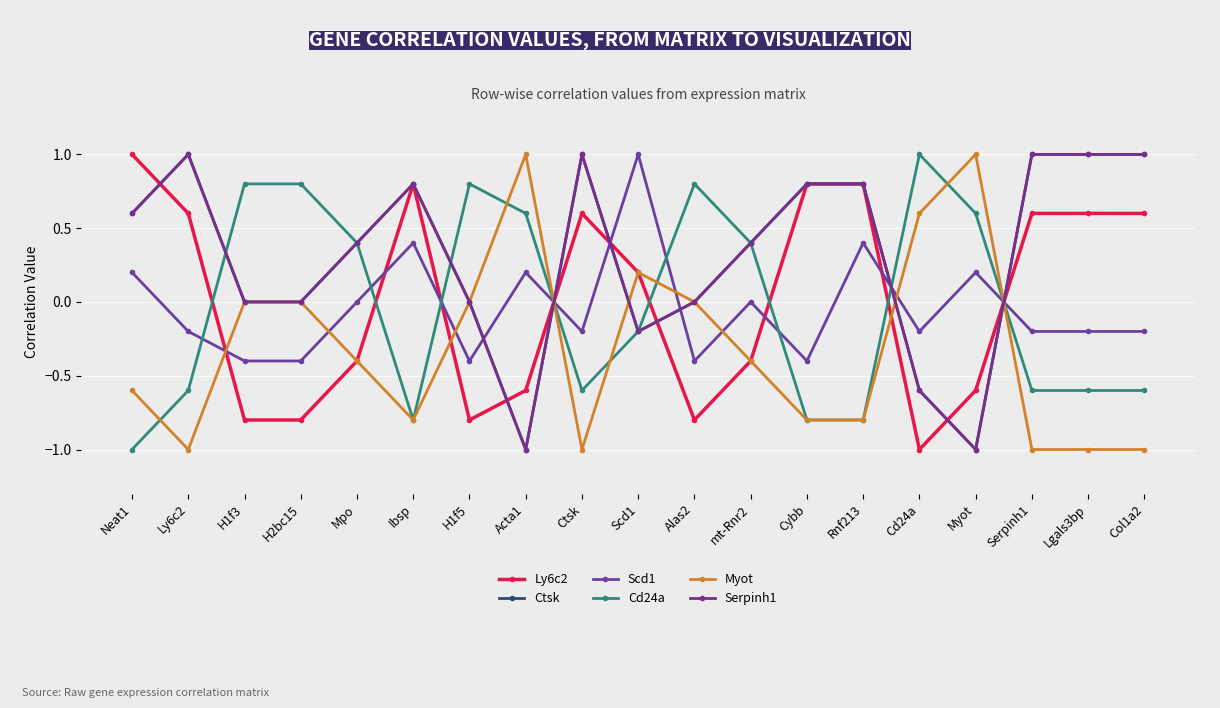

Reading left to right, list all the values displayed in this chart.

Ly6c2: Neat1=1.0	Ly6c2=0.6	H1f3=-0.8	H2bc15=-0.8	Mpo=-0.4	Ibsp=0.8	H1f5=-0.8	Acta1=-0.6	Ctsk=0.6	Scd1=0.2	Alas2=-0.8	mt-Rnr2=-0.4	Cybb=0.8	Rnf213=0.8	Cd24a=-1.0	Myot=-0.6	Serpinh1=0.6	Lgals3bp=0.6	Col1a2=0.6
Ctsk: Neat1=0.6	Ly6c2=1.0	H1f3=0.0	H2bc15=0.0	Mpo=0.4	Ibsp=0.8	H1f5=0.0	Acta1=-1.0	Ctsk=1.0	Scd1=-0.2	Alas2=0.0	mt-Rnr2=0.4	Cybb=0.8	Rnf213=0.8	Cd24a=-0.6	Myot=-1.0	Serpinh1=1.0	Lgals3bp=1.0	Col1a2=1.0
Scd1: Neat1=0.2	Ly6c2=-0.2	H1f3=-0.4	H2bc15=-0.4	Mpo=0.0	Ibsp=0.4	H1f5=-0.4	Acta1=0.2	Ctsk=-0.2	Scd1=1.0	Alas2=-0.4	mt-Rnr2=0.0	Cybb=-0.4	Rnf213=0.4	Cd24a=-0.2	Myot=0.2	Serpinh1=-0.2	Lgals3bp=-0.2	Col1a2=-0.2
Cd24a: Neat1=-1.0	Ly6c2=-0.6	H1f3=0.8	H2bc15=0.8	Mpo=0.4	Ibsp=-0.8	H1f5=0.8	Acta1=0.6	Ctsk=-0.6	Scd1=-0.2	Alas2=0.8	mt-Rnr2=0.4	Cybb=-0.8	Rnf213=-0.8	Cd24a=1.0	Myot=0.6	Serpinh1=-0.6	Lgals3bp=-0.6	Col1a2=-0.6
Myot: Neat1=-0.6	Ly6c2=-1.0	H1f3=0.0	H2bc15=0.0	Mpo=-0.4	Ibsp=-0.8	H1f5=0.0	Acta1=1.0	Ctsk=-1.0	Scd1=0.2	Alas2=0.0	mt-Rnr2=-0.4	Cybb=-0.8	Rnf213=-0.8	Cd24a=0.6	Myot=1.0	Serpinh1=-1.0	Lgals3bp=-1.0	Col1a2=-1.0
Serpinh1: Neat1=0.6	Ly6c2=1.0	H1f3=0.0	H2bc15=0.0	Mpo=0.4	Ibsp=0.8	H1f5=0.0	Acta1=-1.0	Ctsk=1.0	Scd1=-0.2	Alas2=0.0	mt-Rnr2=0.4	Cybb=0.8	Rnf213=0.8	Cd24a=-0.6	Myot=-1.0	Serpinh1=1.0	Lgals3bp=1.0	Col1a2=1.0